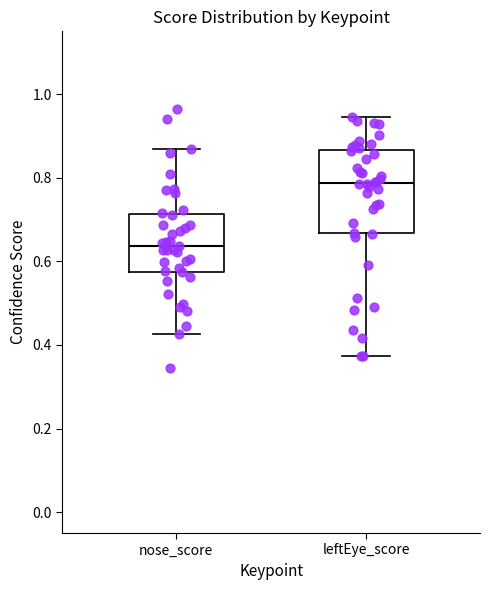

Reading left to right, transcribe this box plot: for each box, give where its median line is, the range the box spans, and where its two whiskers end, as read against the y-axis. The values are not printed on the chart, so give them approximately, as read against the axis.

nose_score: median 0.64, box 0.58 to 0.72, whiskers 0.42 to 0.86
leftEye_score: median 0.78, box 0.66 to 0.86, whiskers 0.38 to 0.94